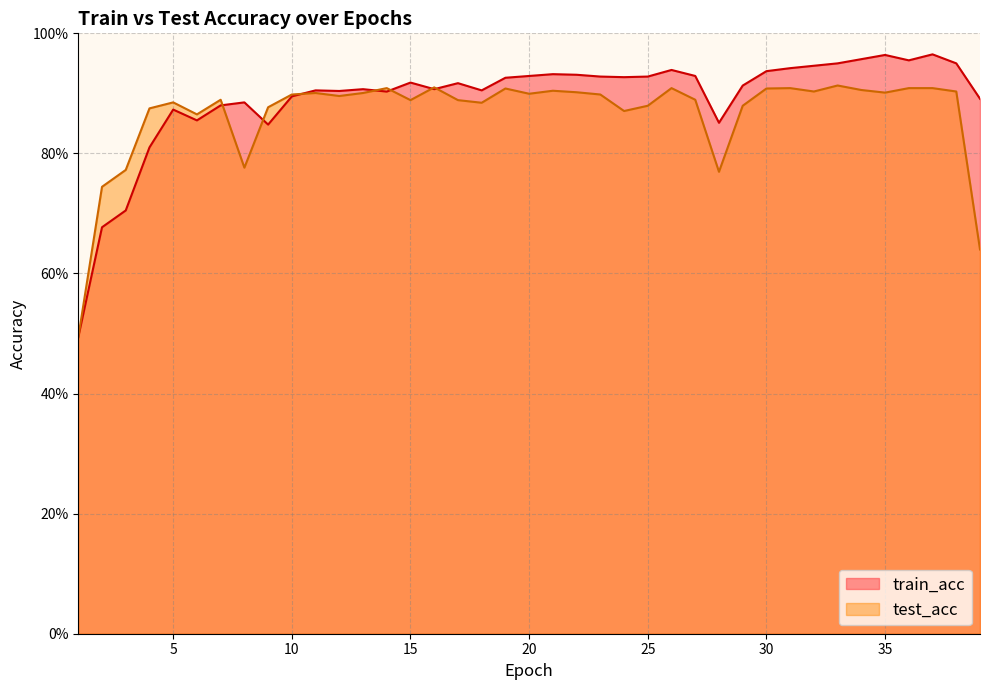

What is the sum of the train_acc values at 14 and 37?

1.9